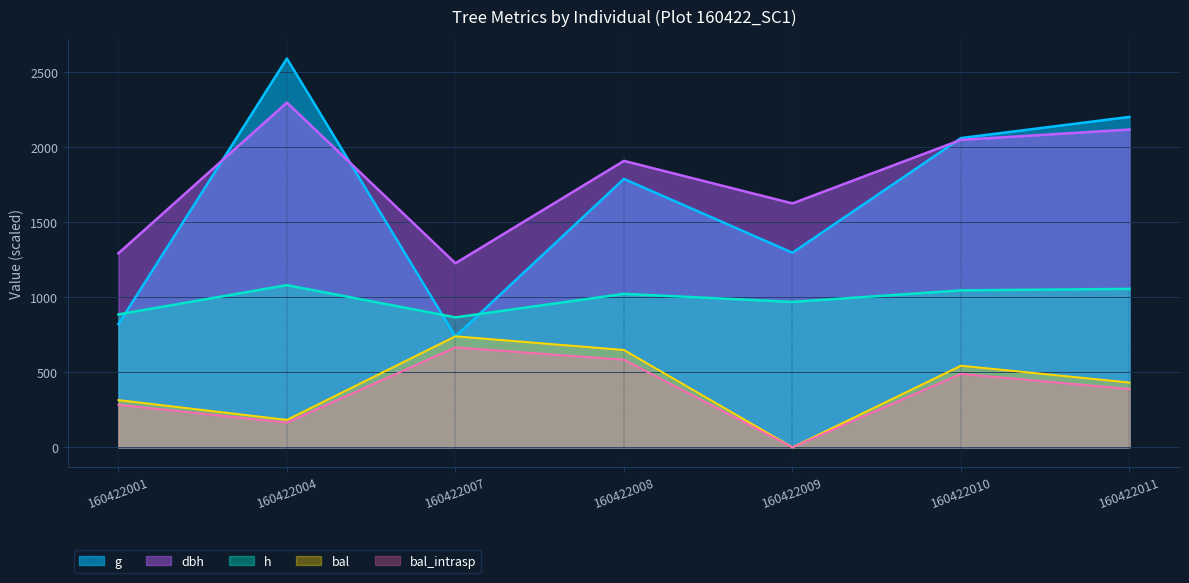

Which has a higher value, 160422009 or 160422001?

160422009